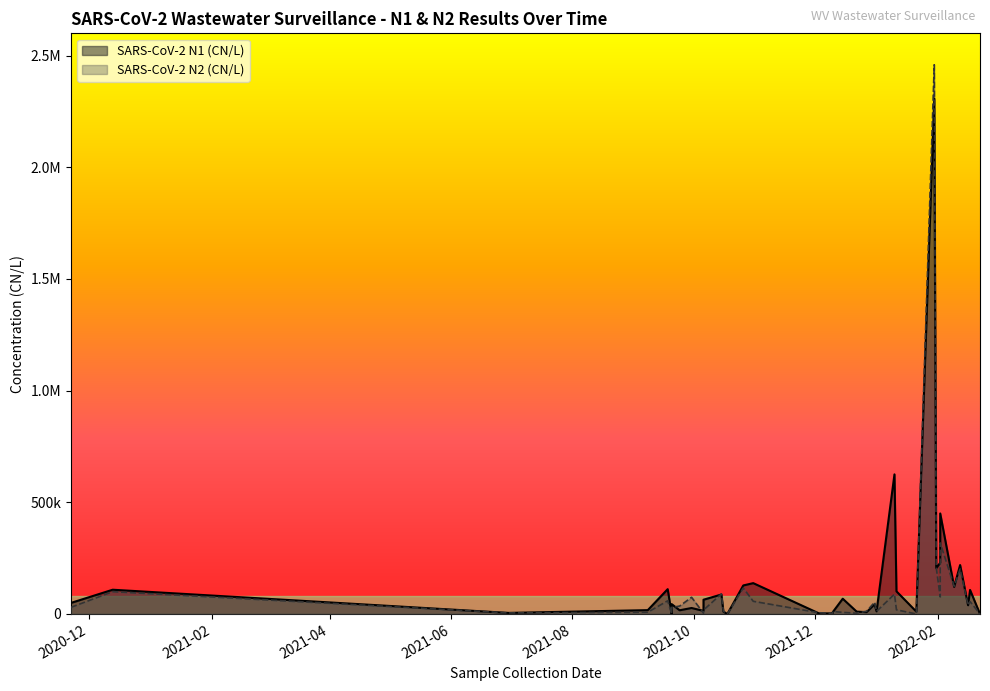

True or false: SARS-CoV-2 N1 (CN/L) has more than 1 interior local peaks.

True